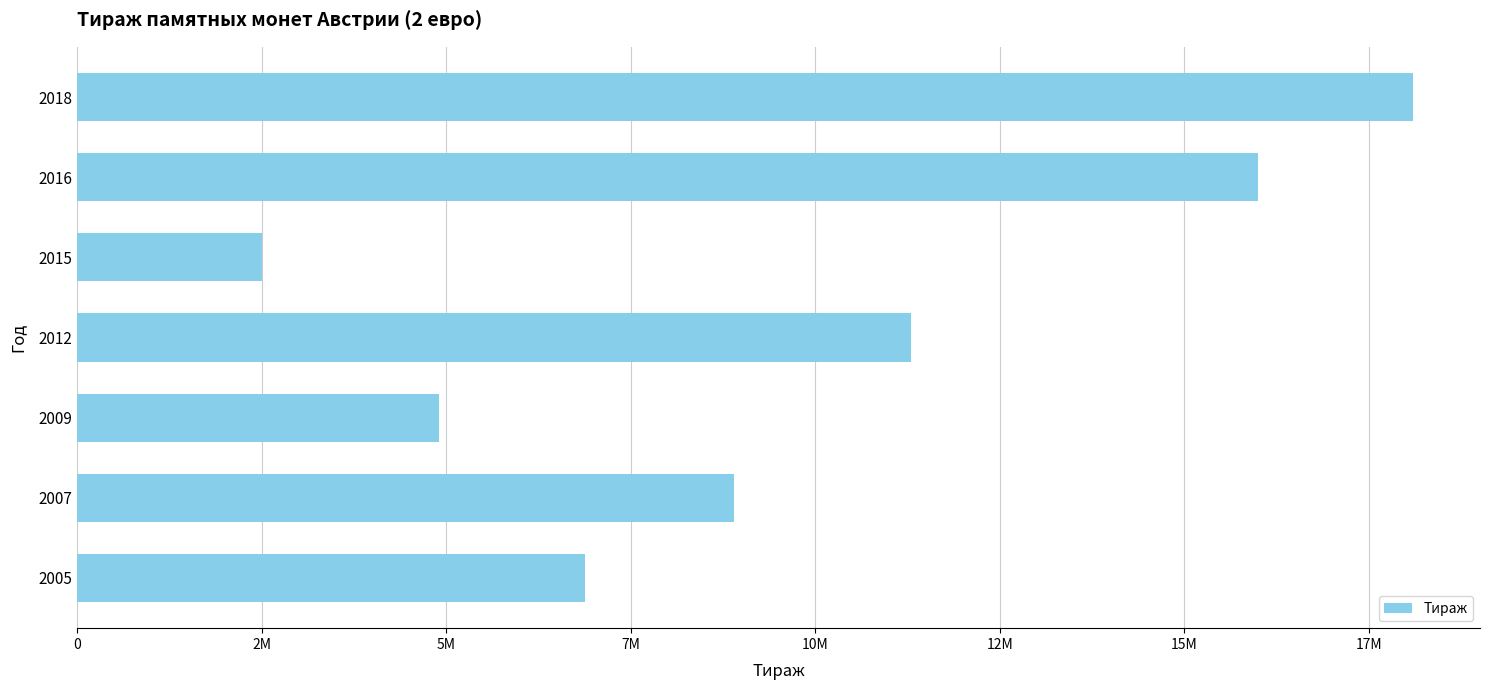

Are the bars horizontal?

Yes